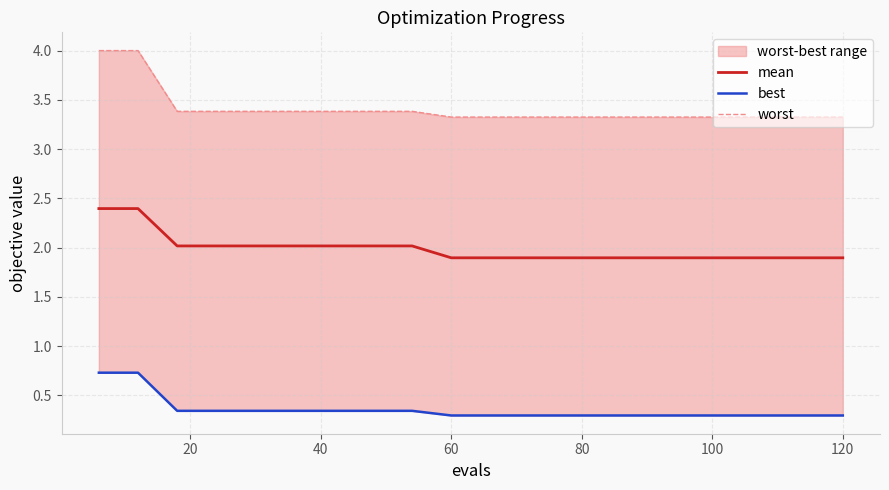

Does the chart have visible grid lines?

Yes